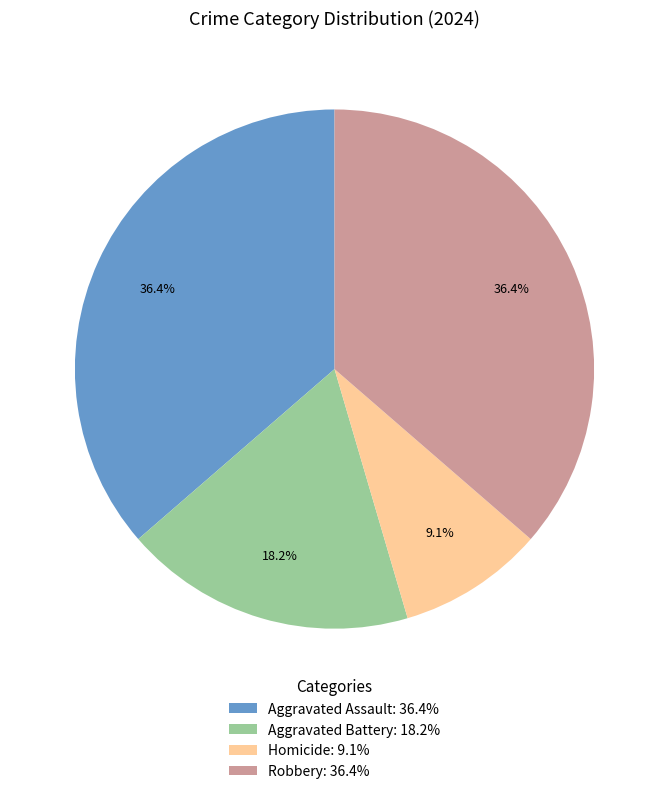

The Aggravated Assault slice represents 36% of the pie. True or false?

True